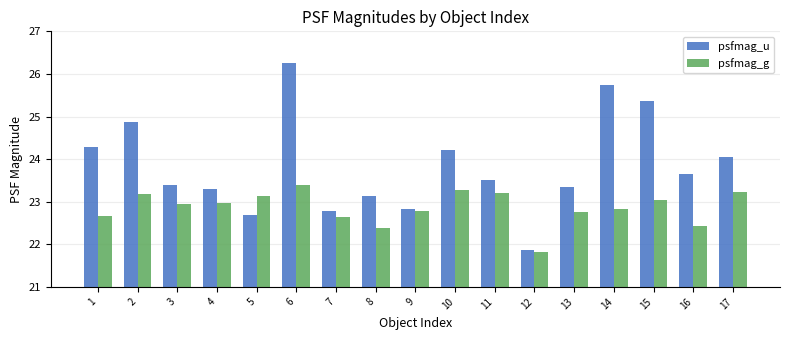

What value does the psfmag_g series have at 17?

23.2